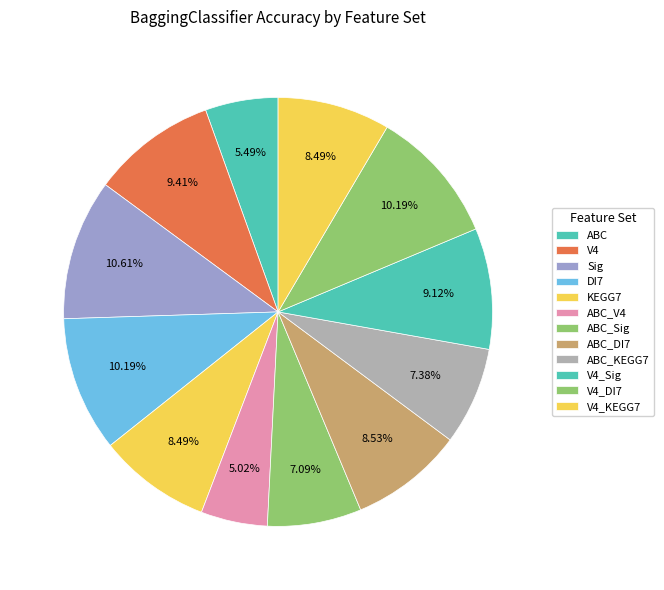

Which category has the biggest portion of the pie?

Sig